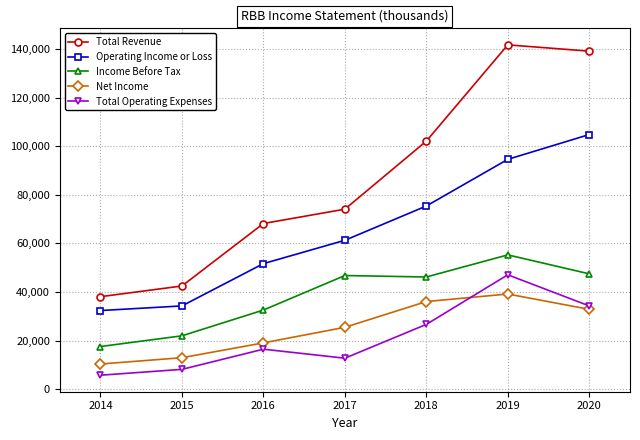

Which series ends up on top after the final intersection of Total Operating Expenses and Net Income?

Total Operating Expenses